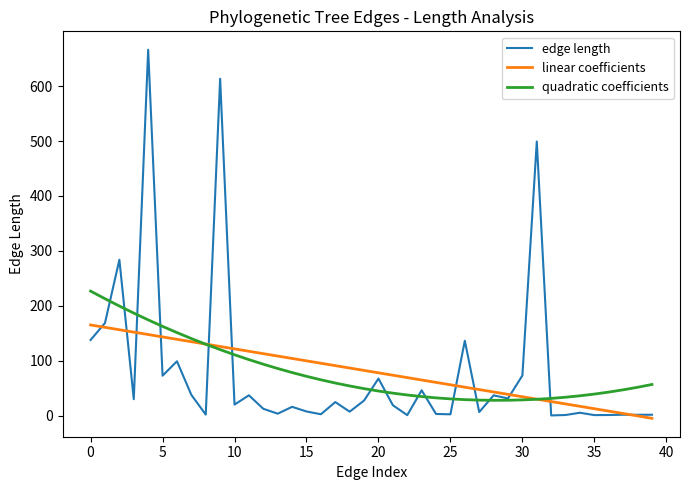

How many lines are shown in the chart?

3